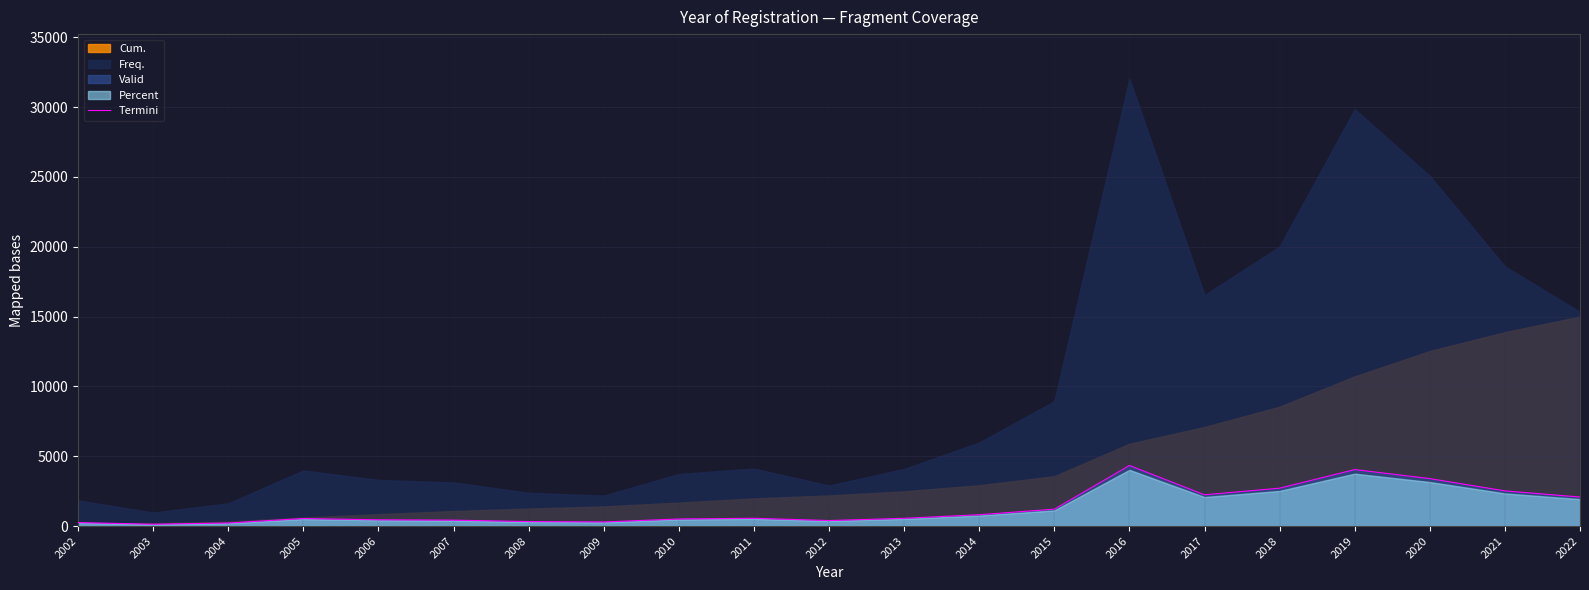

Approximately how many times larger is the value at 2004 compared to 2020?

0.1